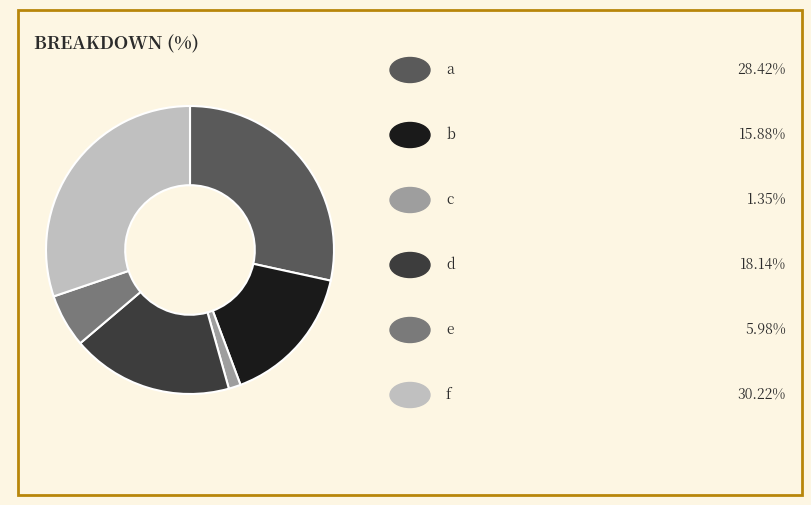

Is there a majority slice in this chart?

No